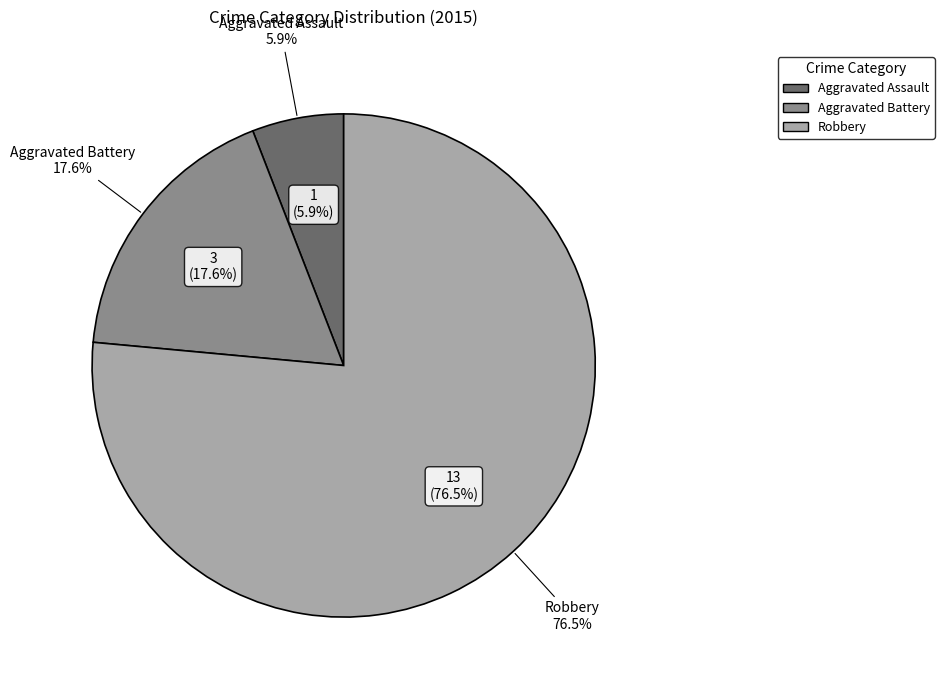

Which has a higher value, Aggravated Battery or Robbery?

Robbery